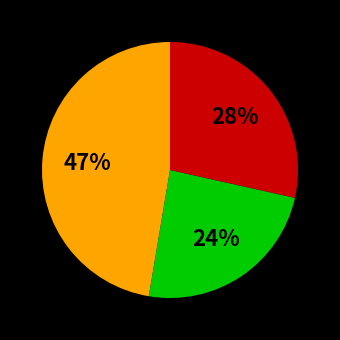

To the nearest percent, what is the difference between the largest and smallest slice percentages?

23%